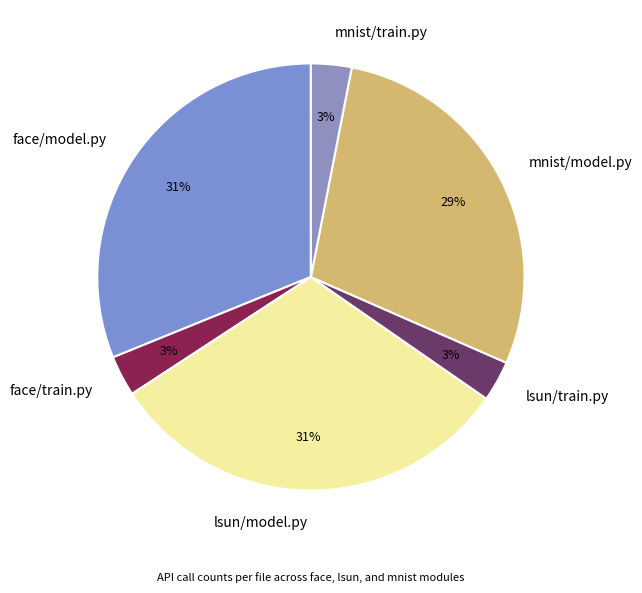

How many segments does this pie chart have?

6